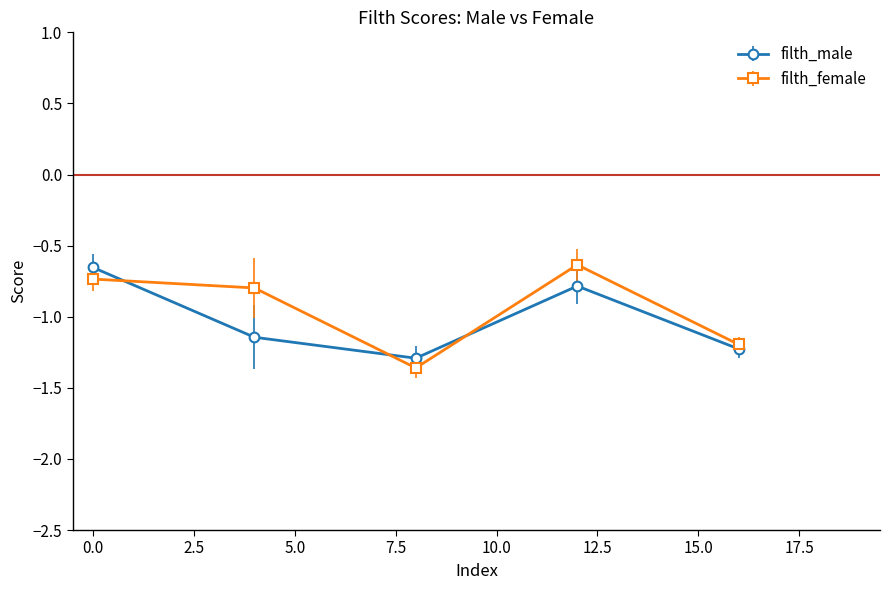

What is the highest value of the filth_female series?

-0.6